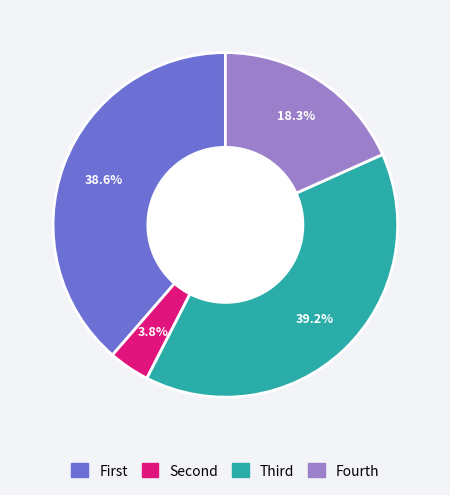

How many slices are in this pie chart?

4